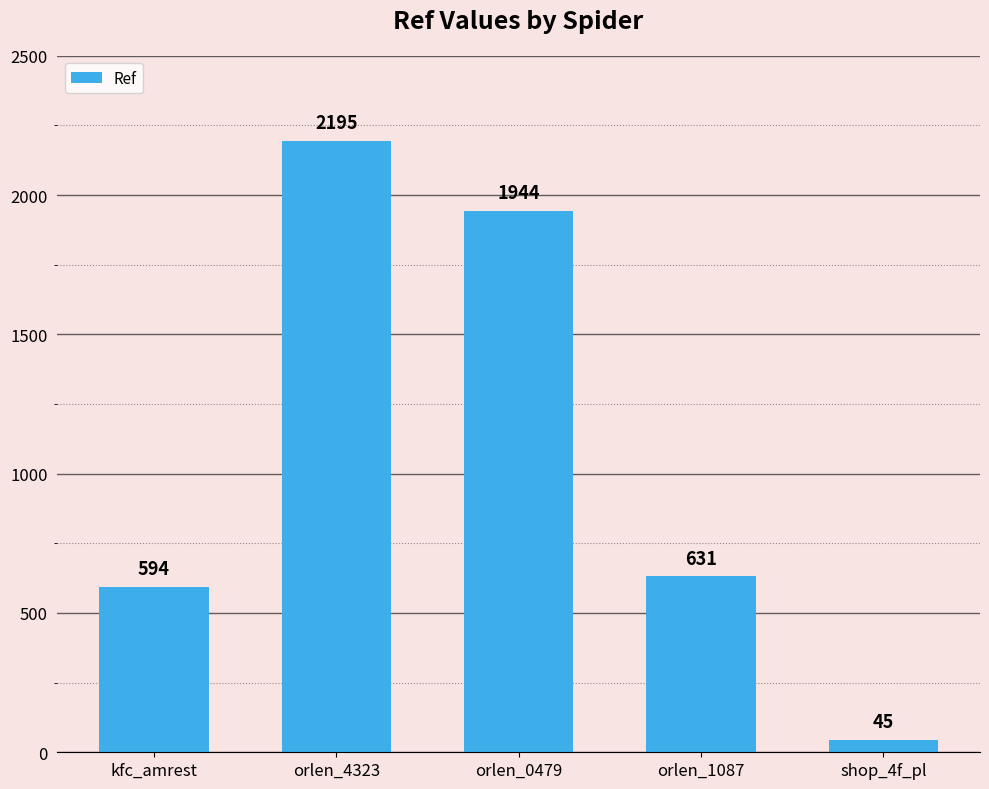

At which label does the data first exceed 631?

orlen_4323